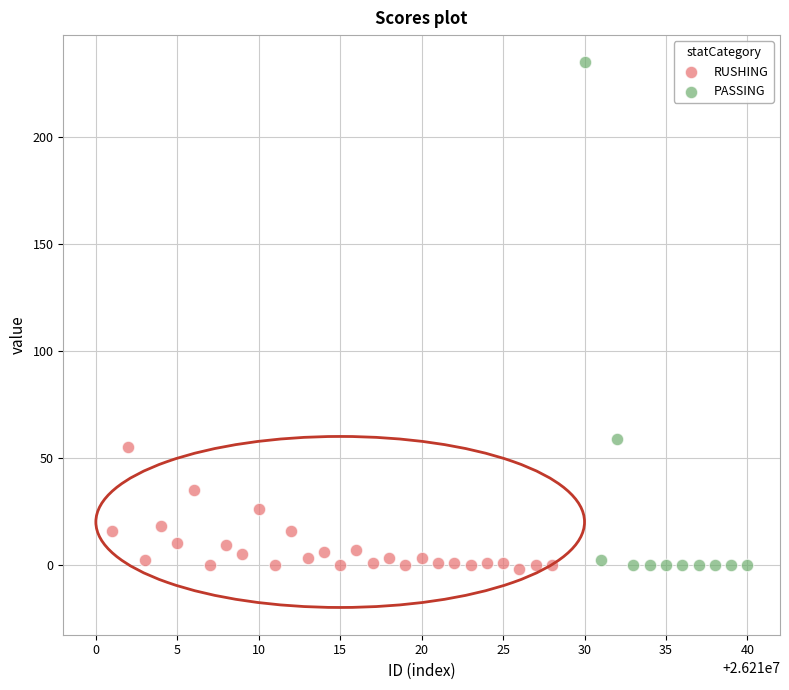

Which series contains the highest Y value?

PASSING